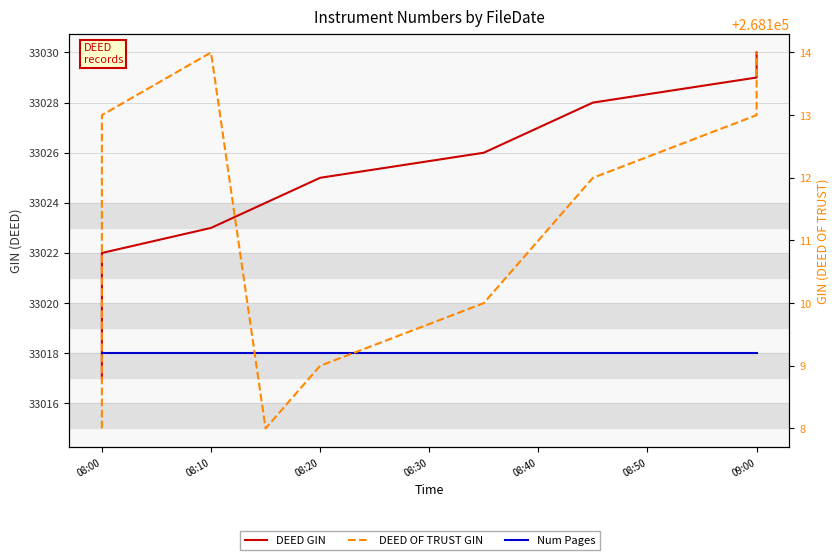

How many interior local peaks does the DEED OF TRUST GIN series have?

1